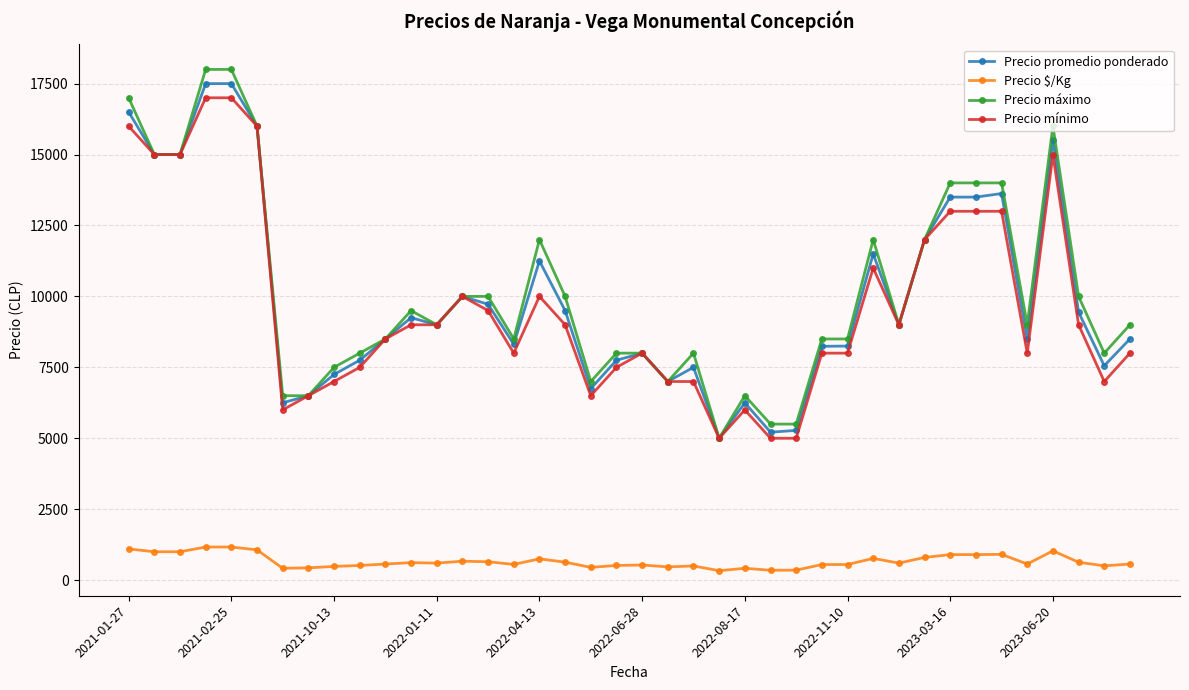

What is the lowest value of the Precio mínimo series?

5000